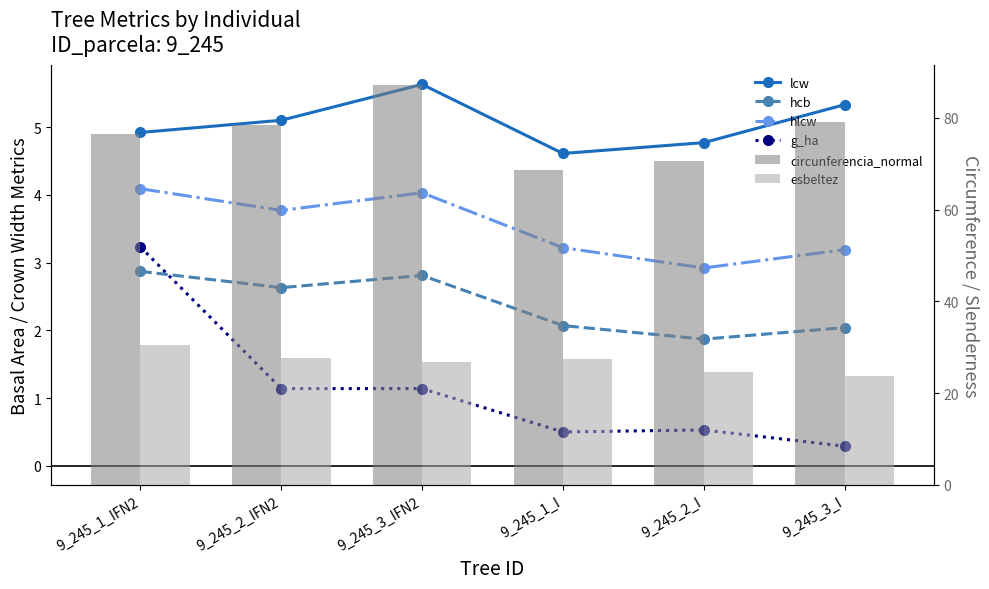

The hlcw series shows 6.6 at 9_245_3_IFN2. True or false?

False